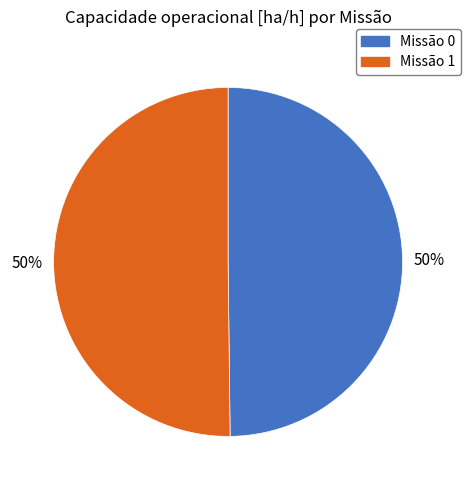

To the nearest percent, what is the average slice percentage?

50%